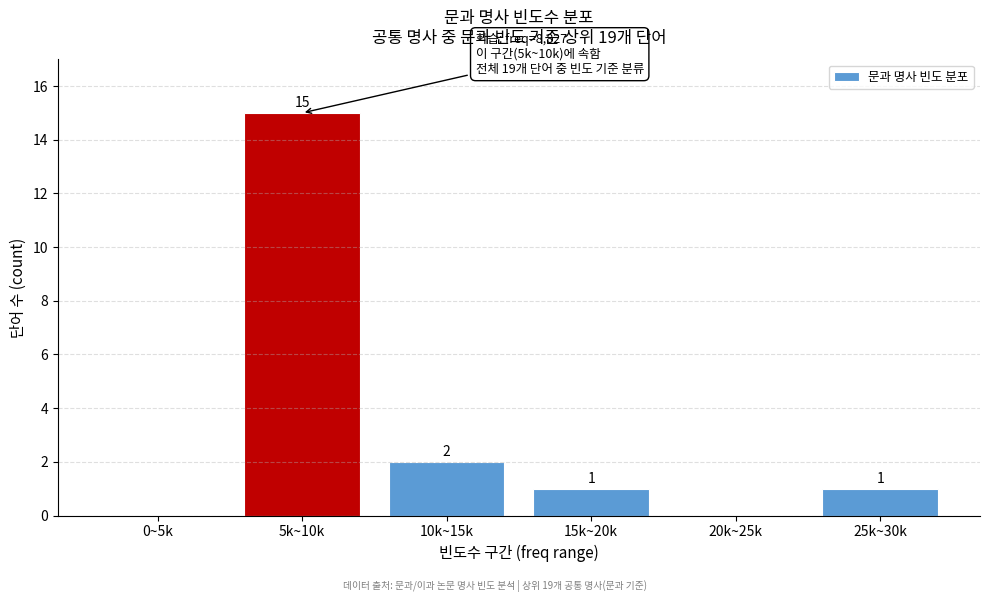

Reading left to right, list all the values displayed in this chart.

0~5k=0	5k~10k=15	10k~15k=2	15k~20k=1	20k~25k=0	25k~30k=1